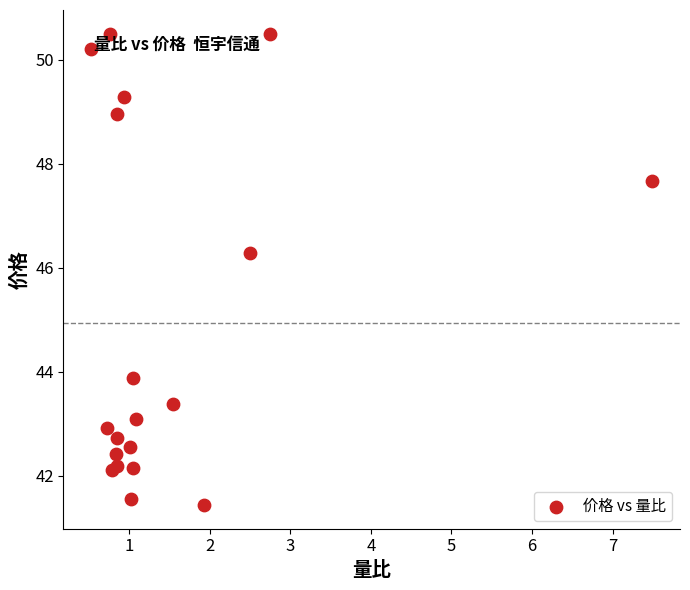

What Y value in the scatter plot is closest to 45?

43.9